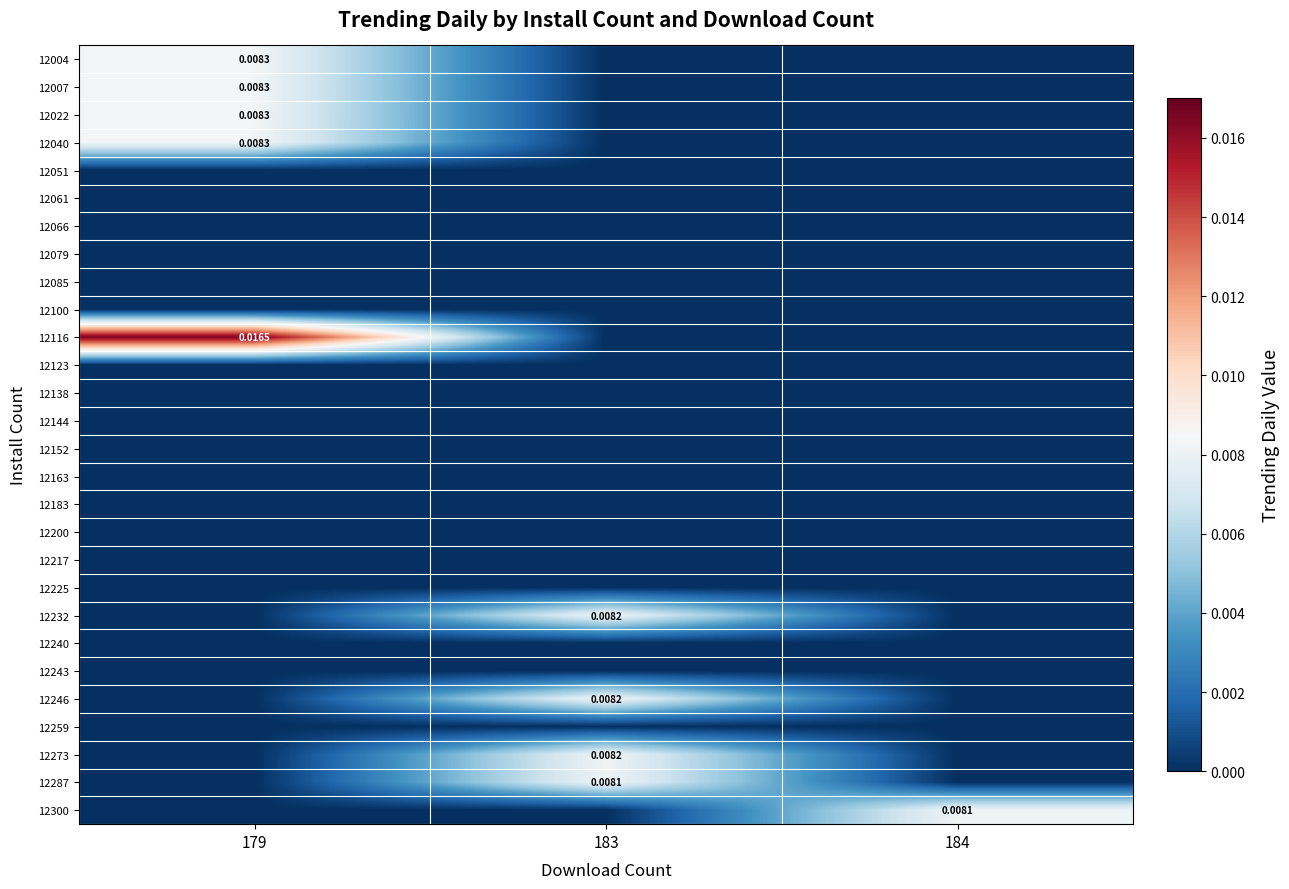

Count the number of categories in the chart.

3